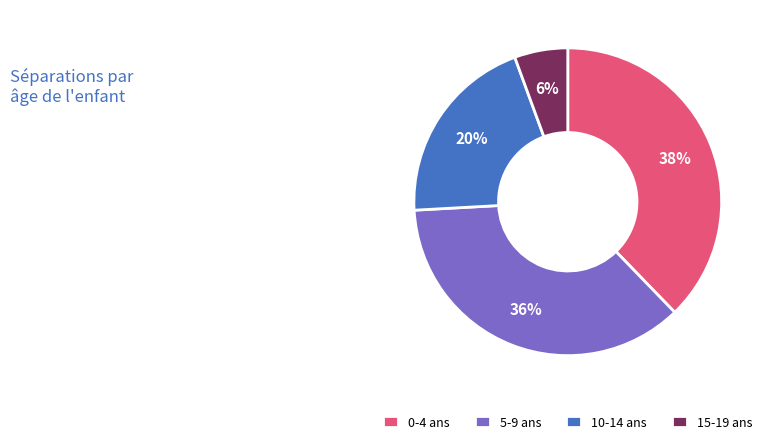

How many segments does this pie chart have?

4